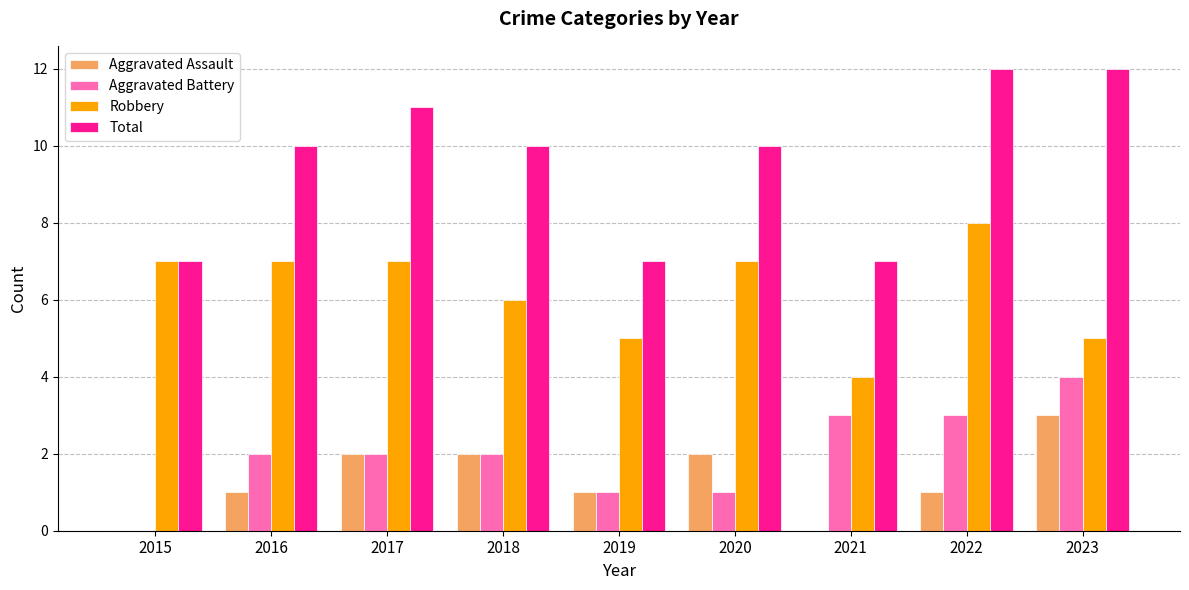

Are the bars horizontal?

No